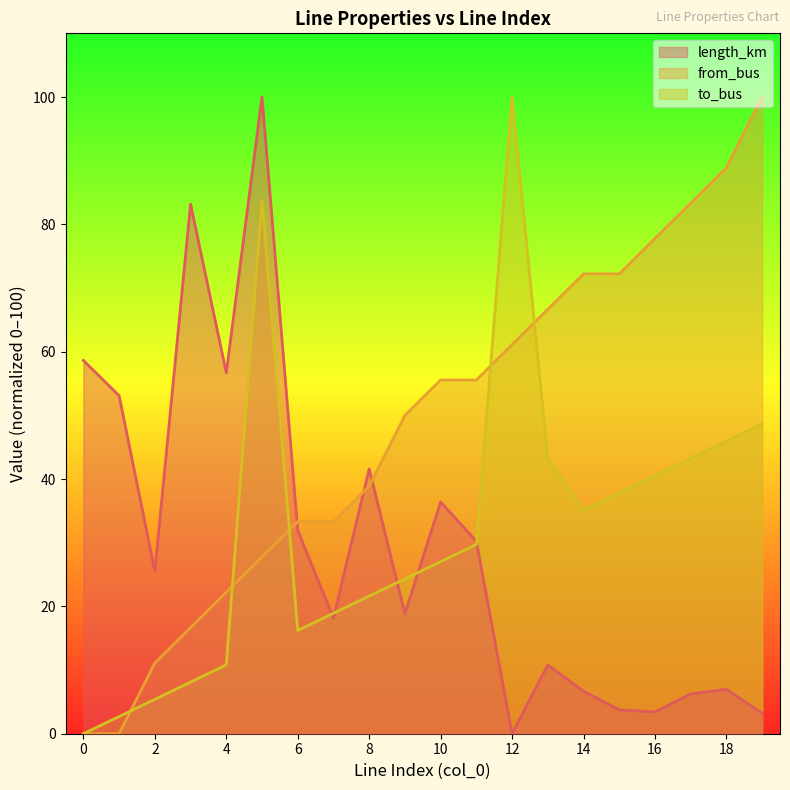

Reading left to right, transcribe all the data shown in this chart.

length_km: 58.6	53.1	25.5	83.2	56.7	100.0	31.9	18.2	41.6	18.9	36.4	30.2	0.0	10.8	6.7	3.7	3.4	6.3	7.0	3.2
from_bus: 0.0	0.0	11.1	16.7	22.2	27.8	33.3	33.3	38.9	50.0	55.6	55.6	61.1	66.7	72.2	72.2	77.8	83.3	88.9	100.0
to_bus: 0.0	2.7	5.4	8.1	10.8	83.8	16.2	18.9	21.6	24.3	27.0	29.7	100.0	43.2	35.1	37.8	40.5	43.2	45.9	48.6